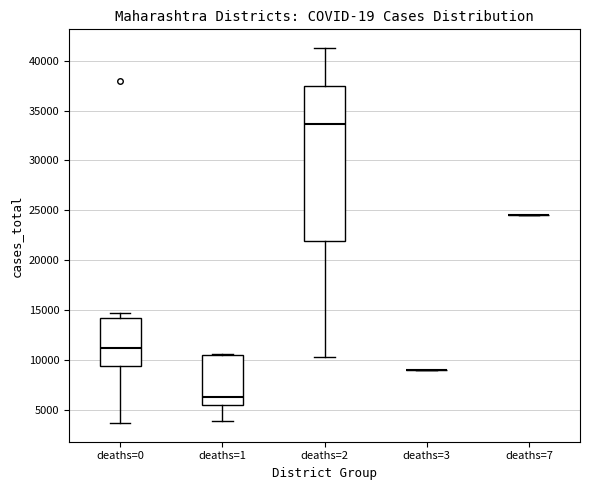

Reading left to right, read every box against the y-axis: the position of its median line, the range the box covers, and the ends of its whiskers. The values are not printed on the chart, so give them approximately, as read against the axis.

deaths=0: median 11000, box 9500 to 14000, whiskers 3500 to 14500
deaths=1: median 6500, box 5500 to 10500, whiskers 4000 to 10500
deaths=2: median 33500, box 22000 to 37500, whiskers 10500 to 41500
deaths=3: box collapsed to a line at 9000, whiskers 9000 to 9000
deaths=7: box collapsed to a line at 24500, whiskers 24500 to 24500